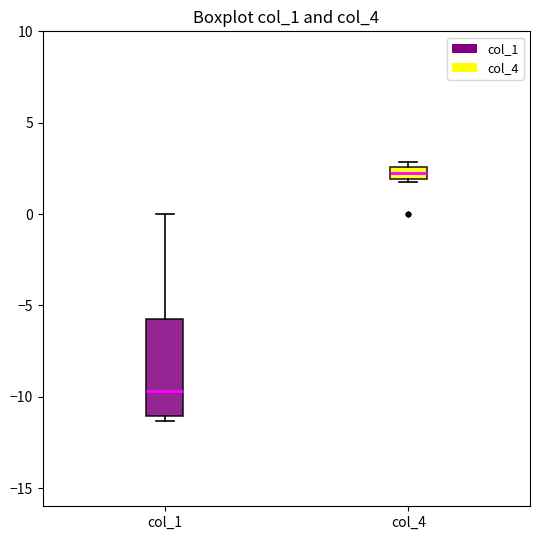

Where is the upper edge of the box for col_4 on the y-axis? The values are not printed on the chart, so give them approximately, as read against the axis.

2.5